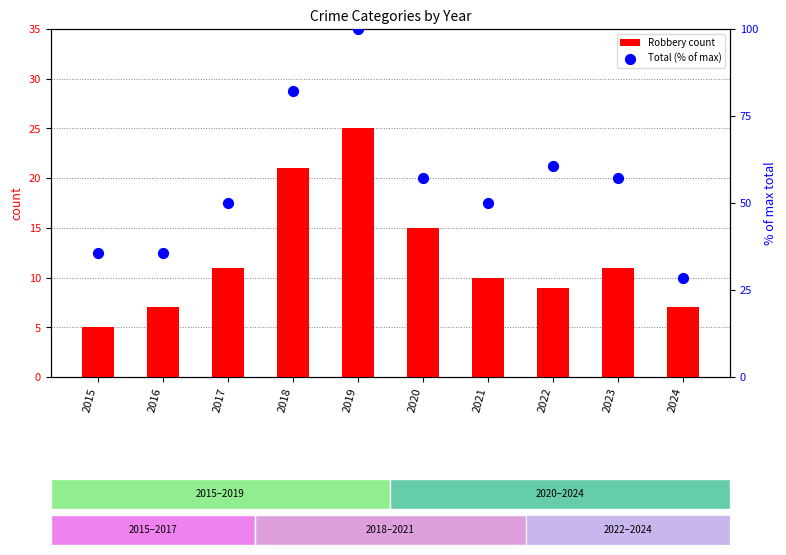

At which category is the sum across all series the highest?

2019